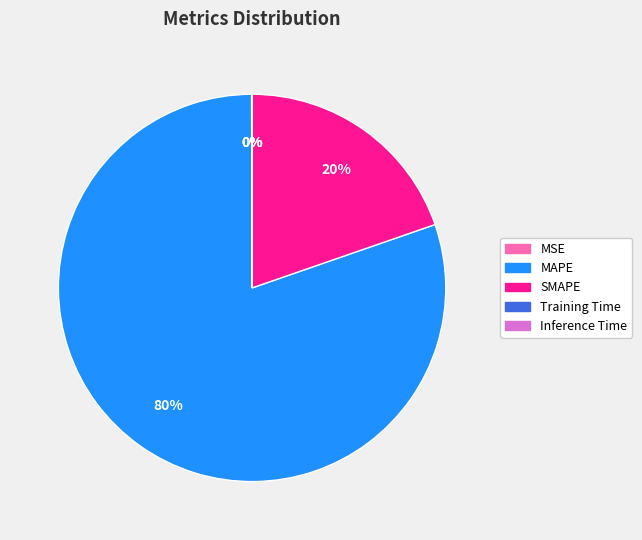

To the nearest percent, what is the average slice percentage?

20%